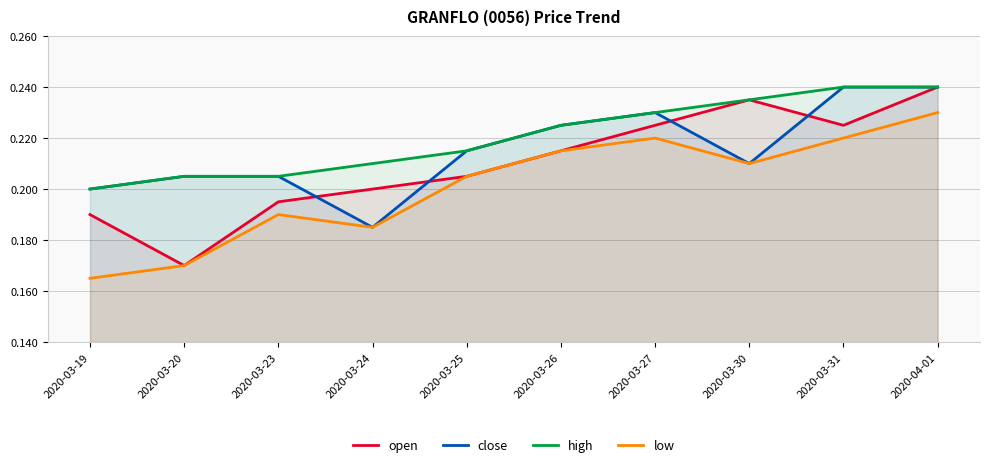

Count the high values in the range 0 to 1.

10